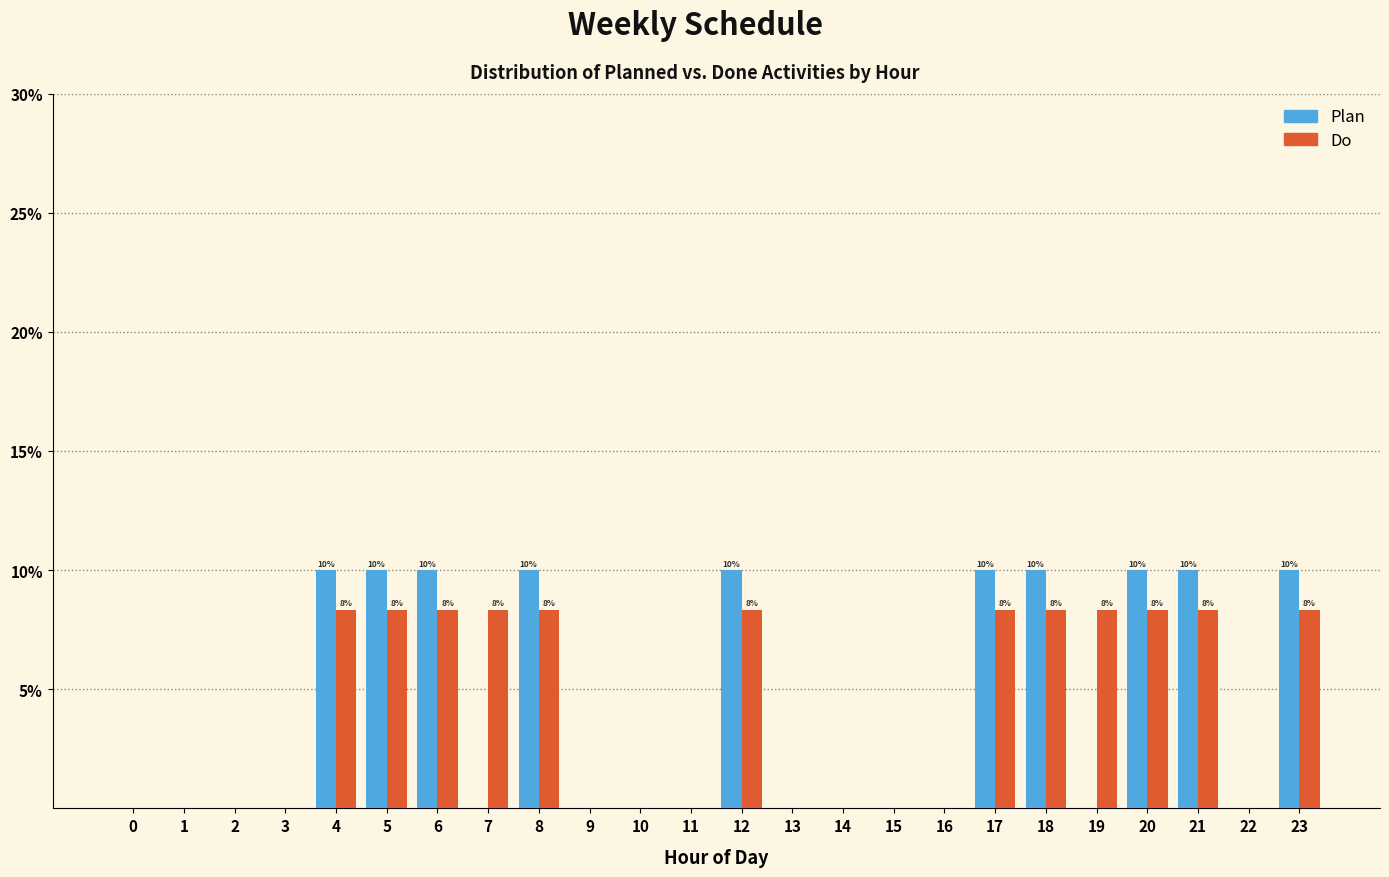

Is the value of Plan at 17 greater than the value of Do at 0?

Yes